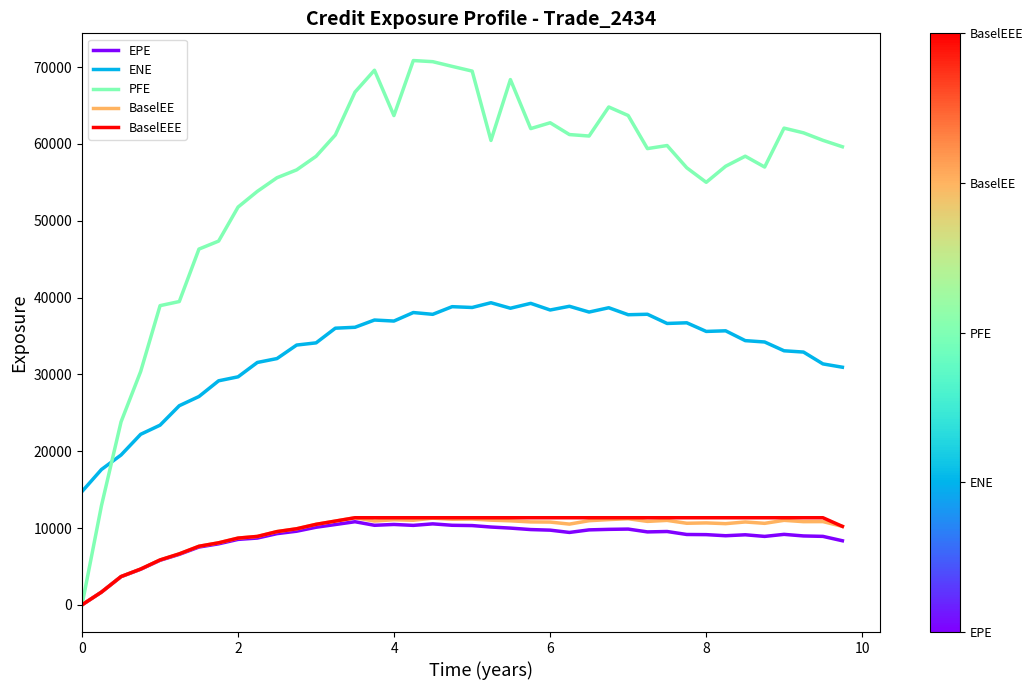

What is the maximum value shown in the chart?

70861.6